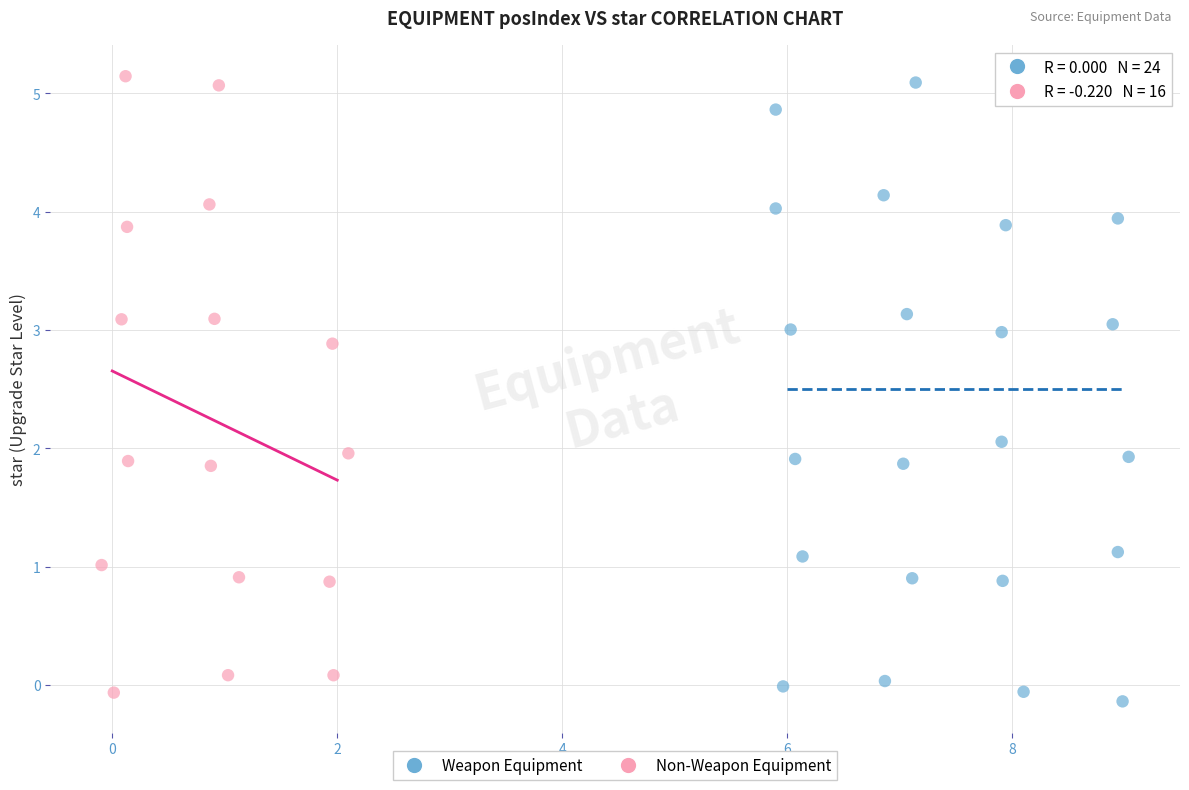

What are all the series names shown in the legend?

Weapon Equipment, Non-Weapon Equipment